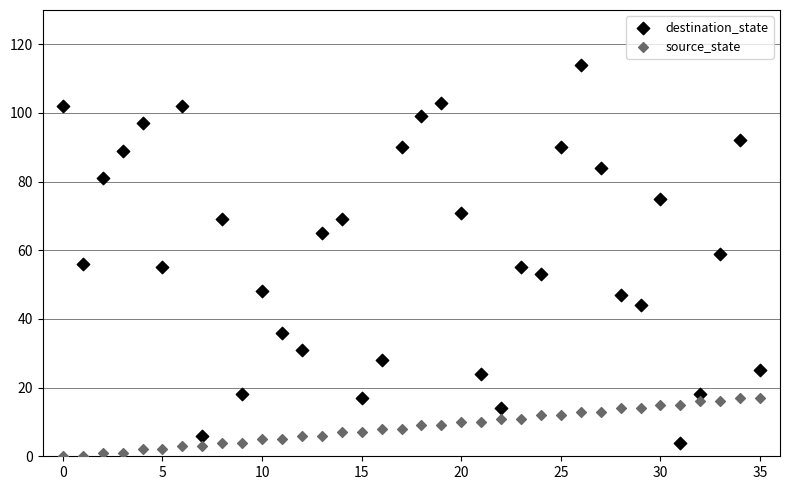

Which series contains the highest Y value?

destination_state